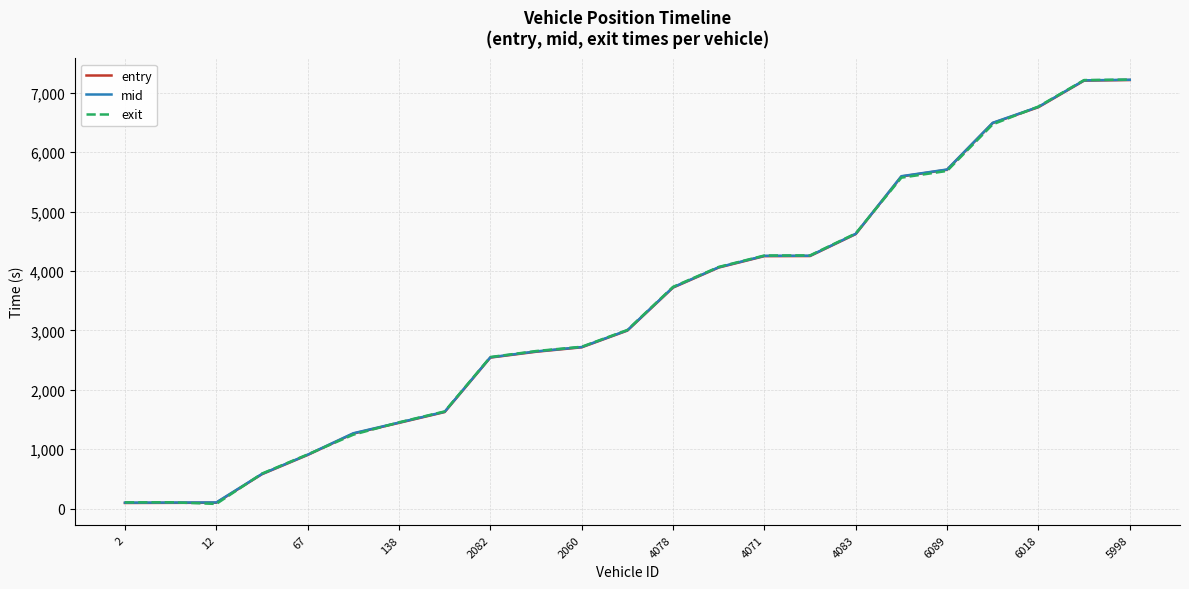

Rank the series by their average value, from lowest to highest.

entry, exit, mid